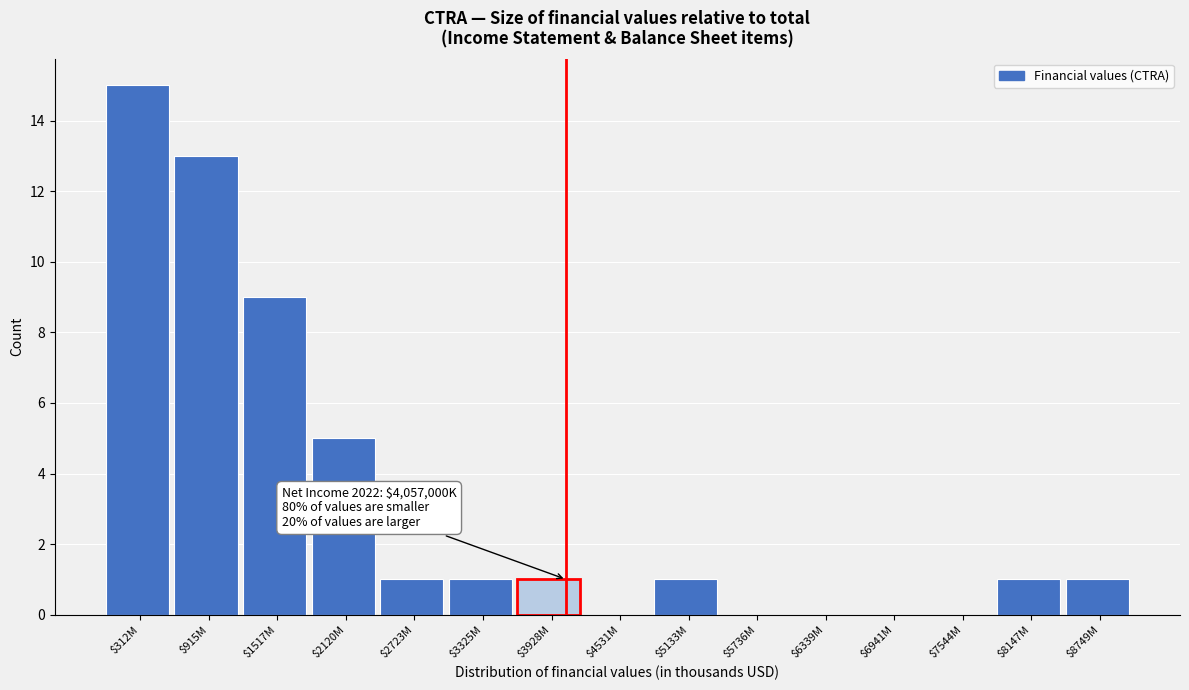

True or false: the data shows 1 at $8749M.

True